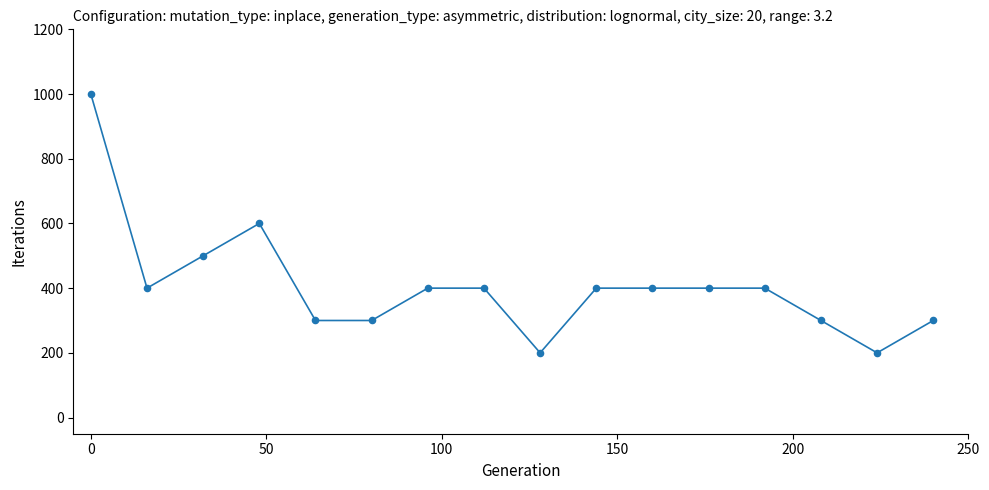

What is the range of Y values (max minus min)?

800